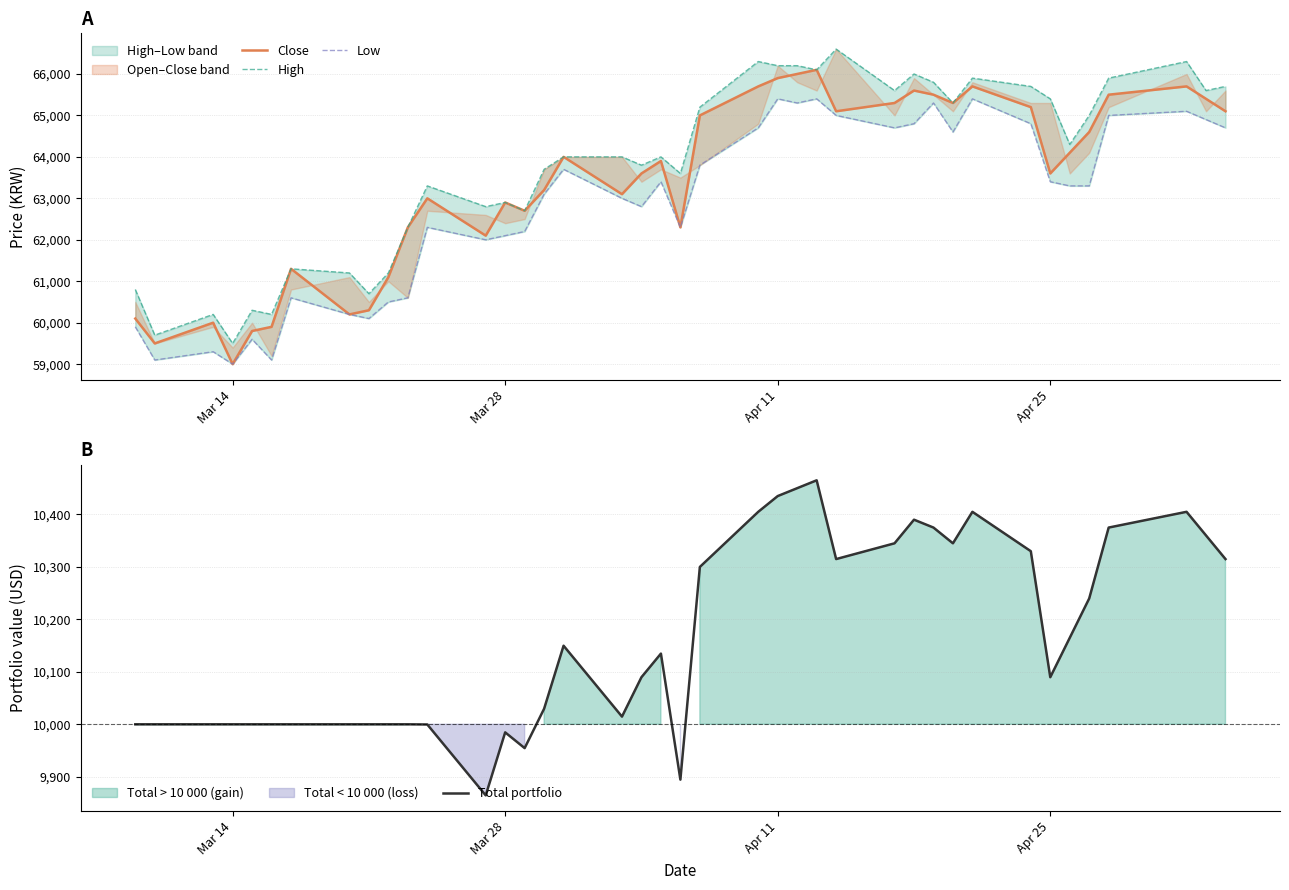

The Total portfolio series shows 9984.7 at Mar 28. True or false?

True